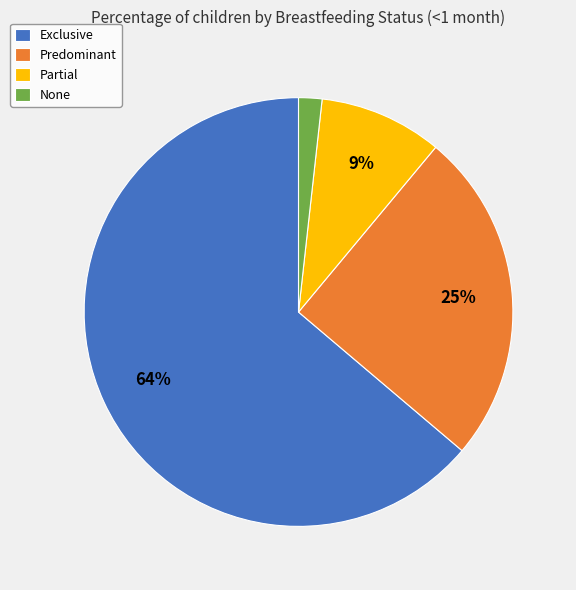

Which has a higher value, Partial or Predominant?

Predominant